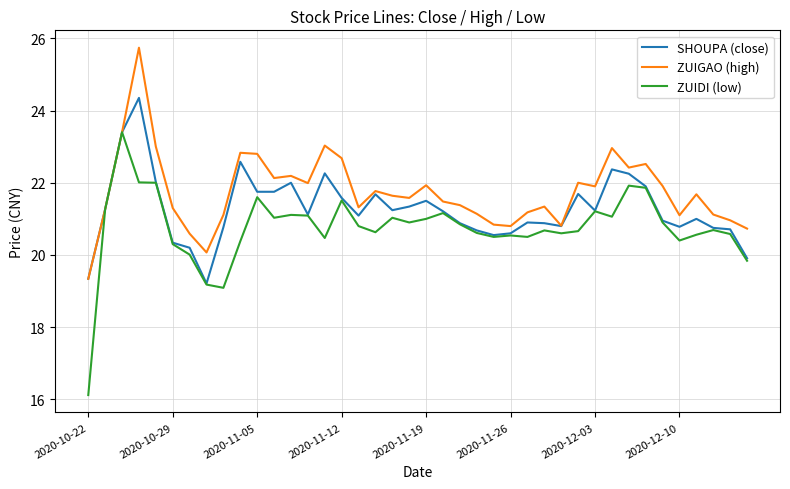

Which series has the widest spread of values?

ZUIDI (low)